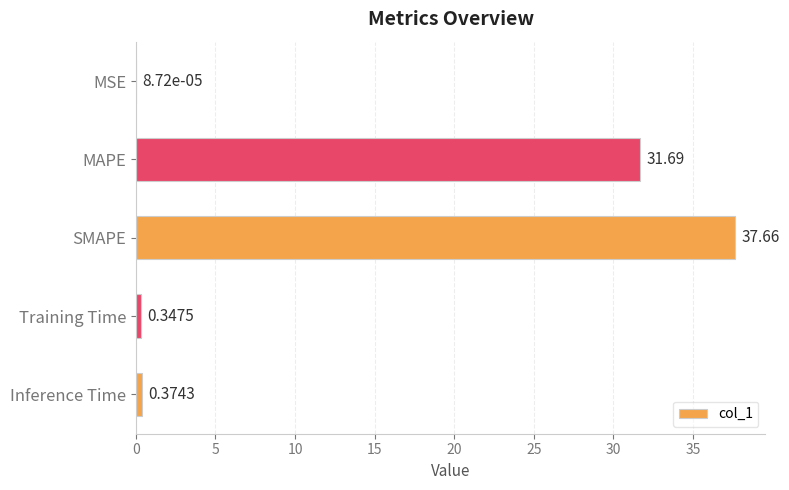

What is the change in value from MSE to MAPE?

+31.7